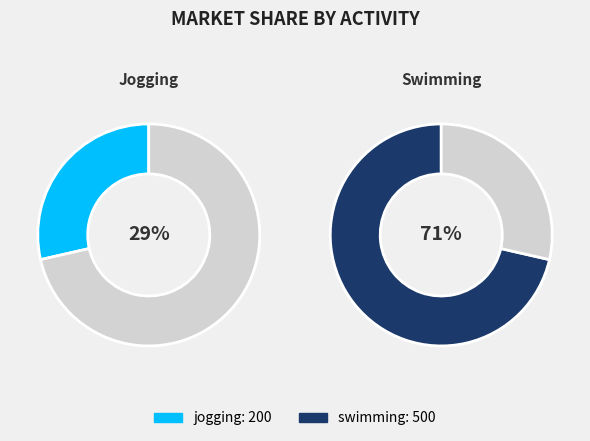

How many slices are in this pie chart?

2